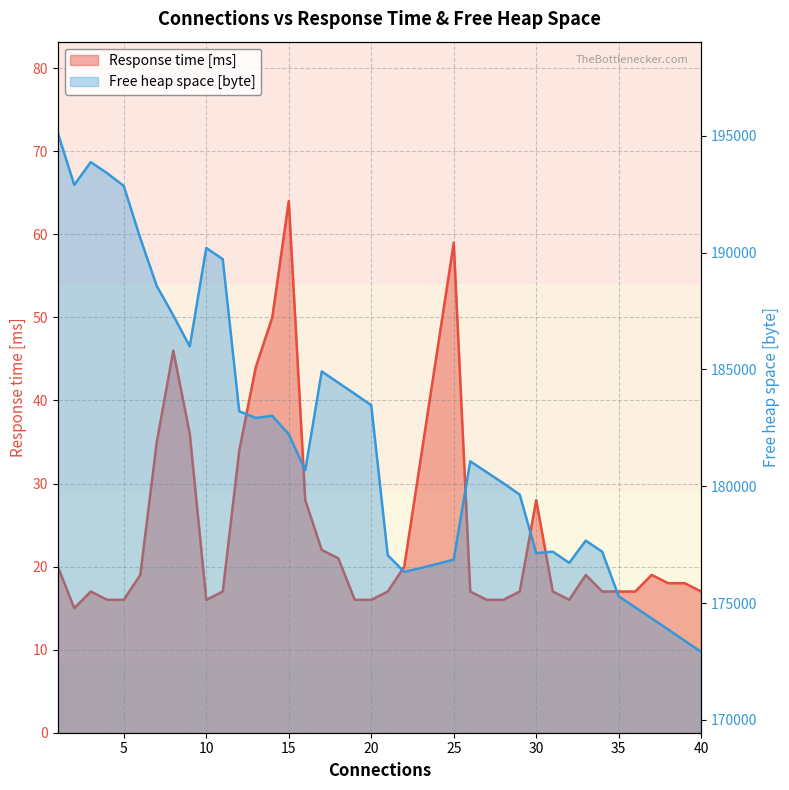

What is the value of the Response time [ms] point at the 38th from the left?

18